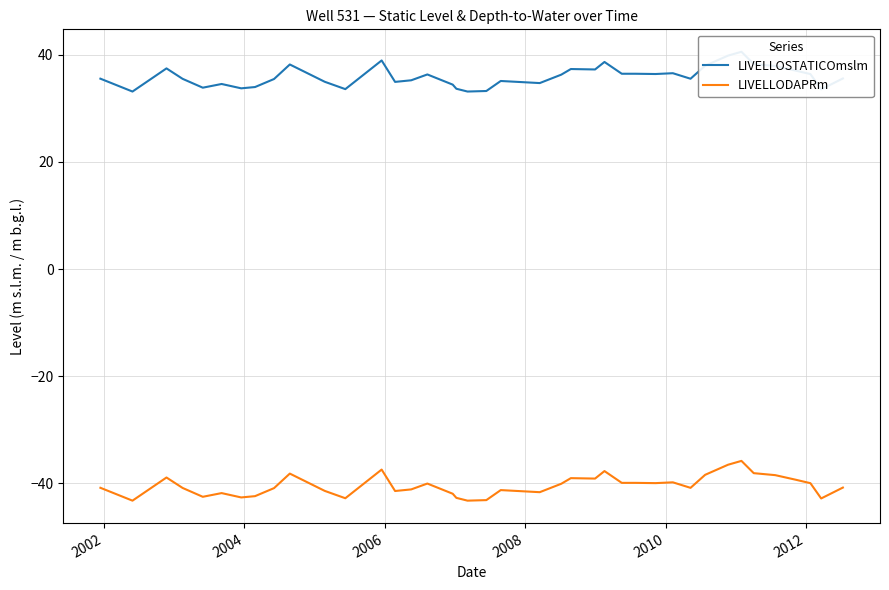

How many lines are shown in the chart?

2